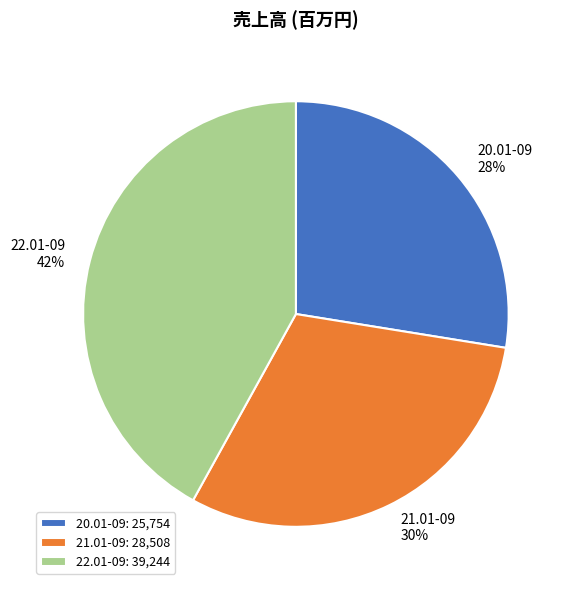

How many segments does this pie chart have?

3